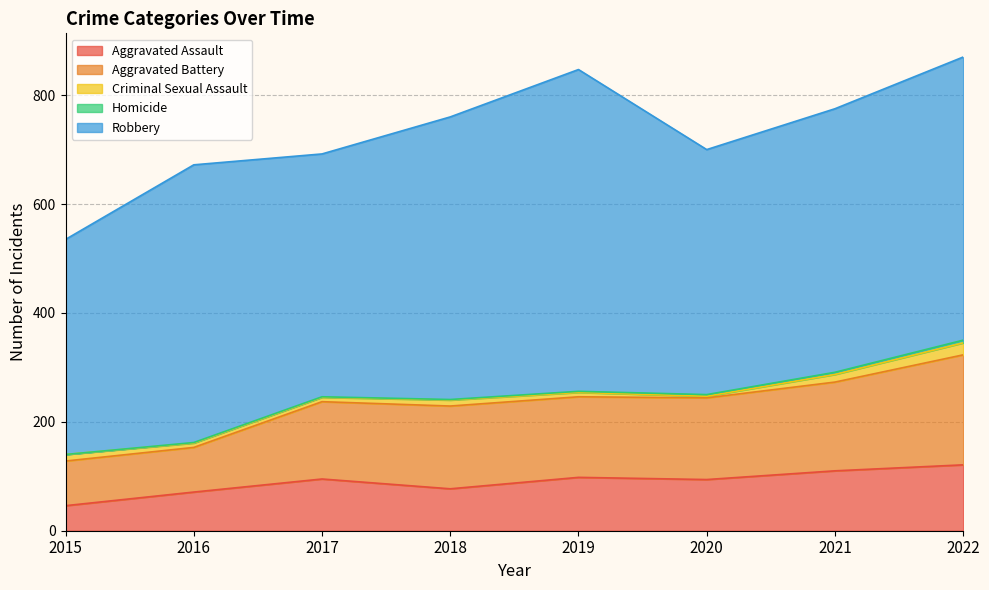

Rank the categories by Homicide value from highest to lowest.

2022, 2021, 2020, 2019, 2016, 2017, 2018, 2015